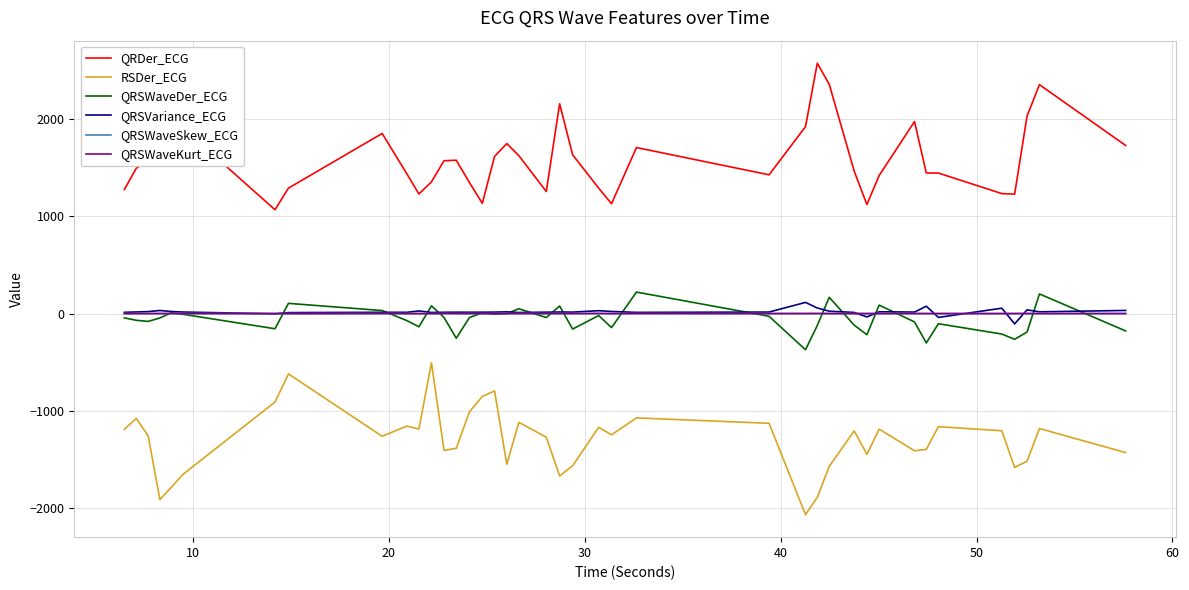

True or false: QRSVariance_ECG has more than 2 interior local peaks.

True